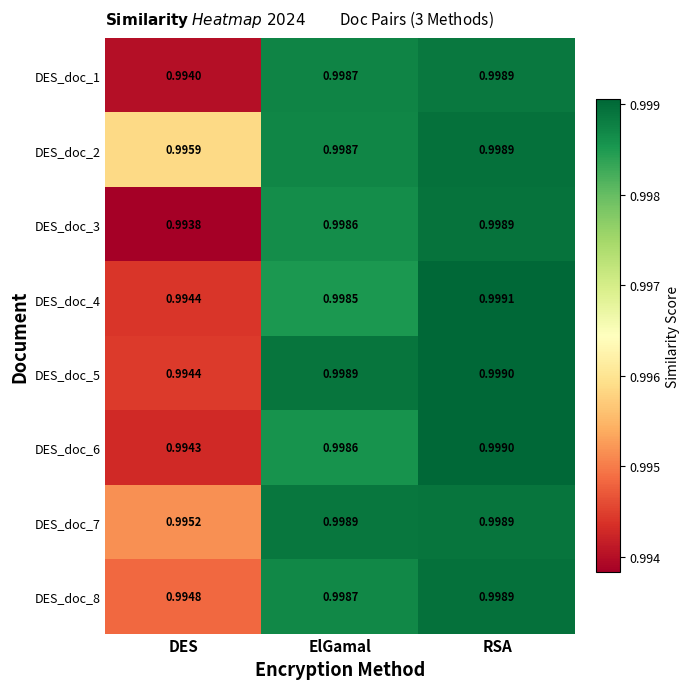

Which category has the highest value across all series?

RSA